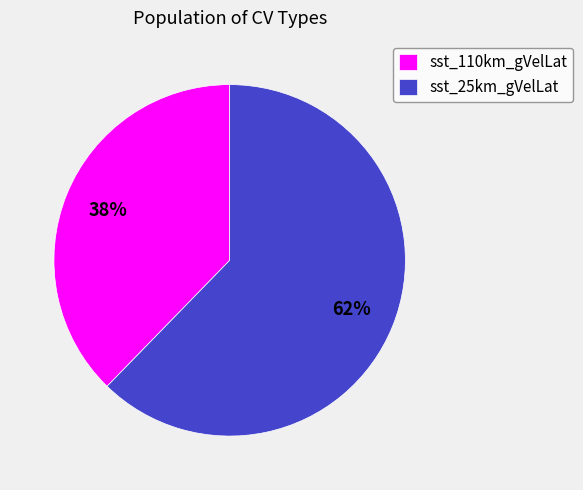

How many segments does this pie chart have?

2